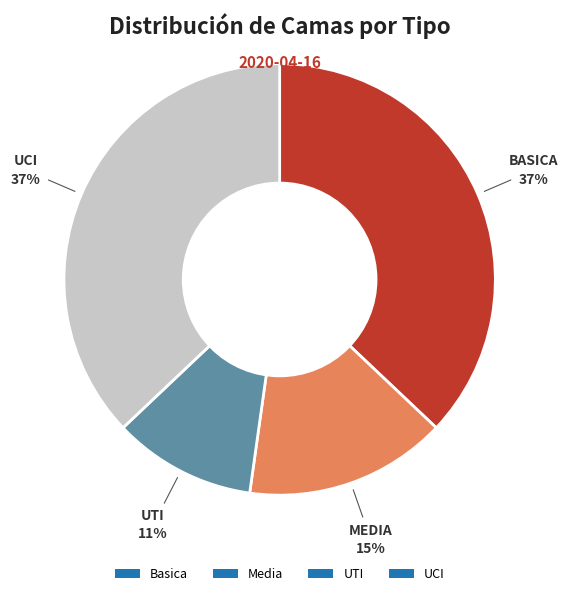

Combined, do UTI and Basica account for over 50%?

No